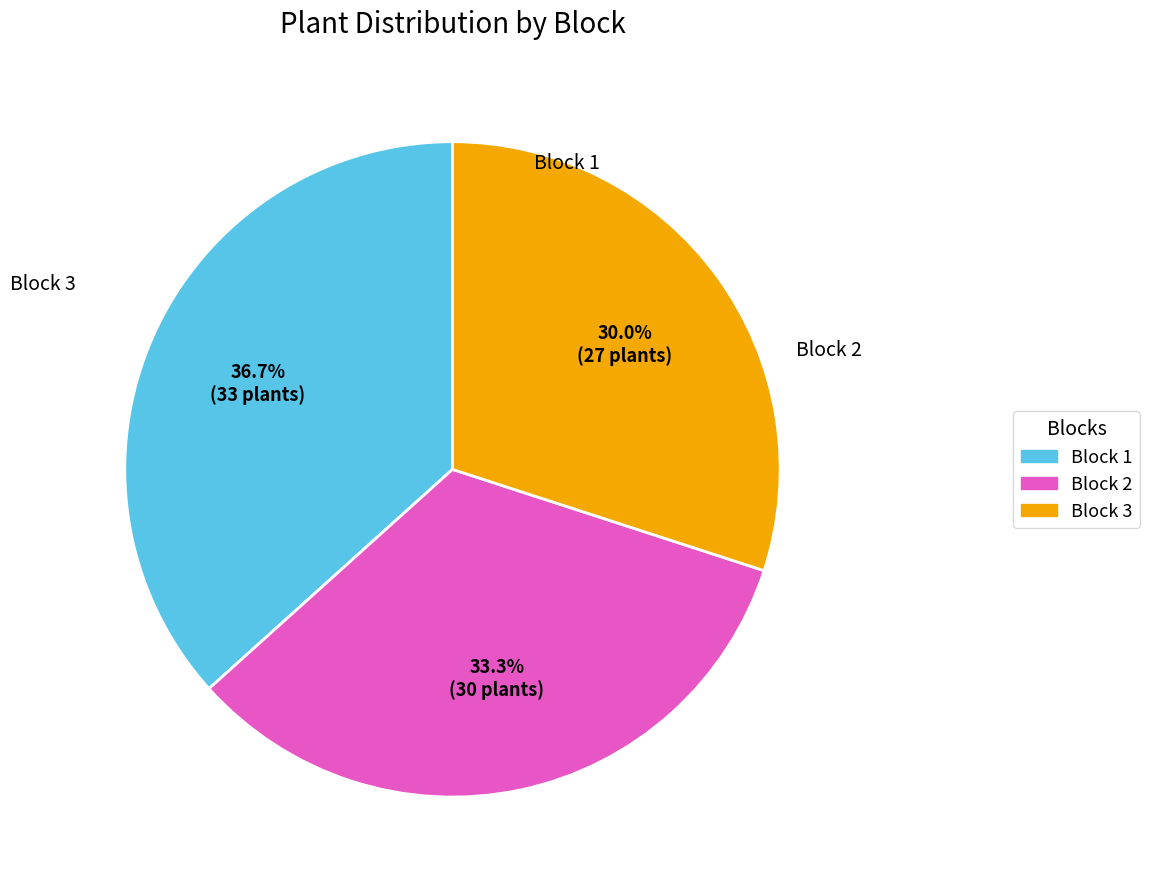

To the nearest percent, what is the combined percentage of Block 3 and Block 2?

63%